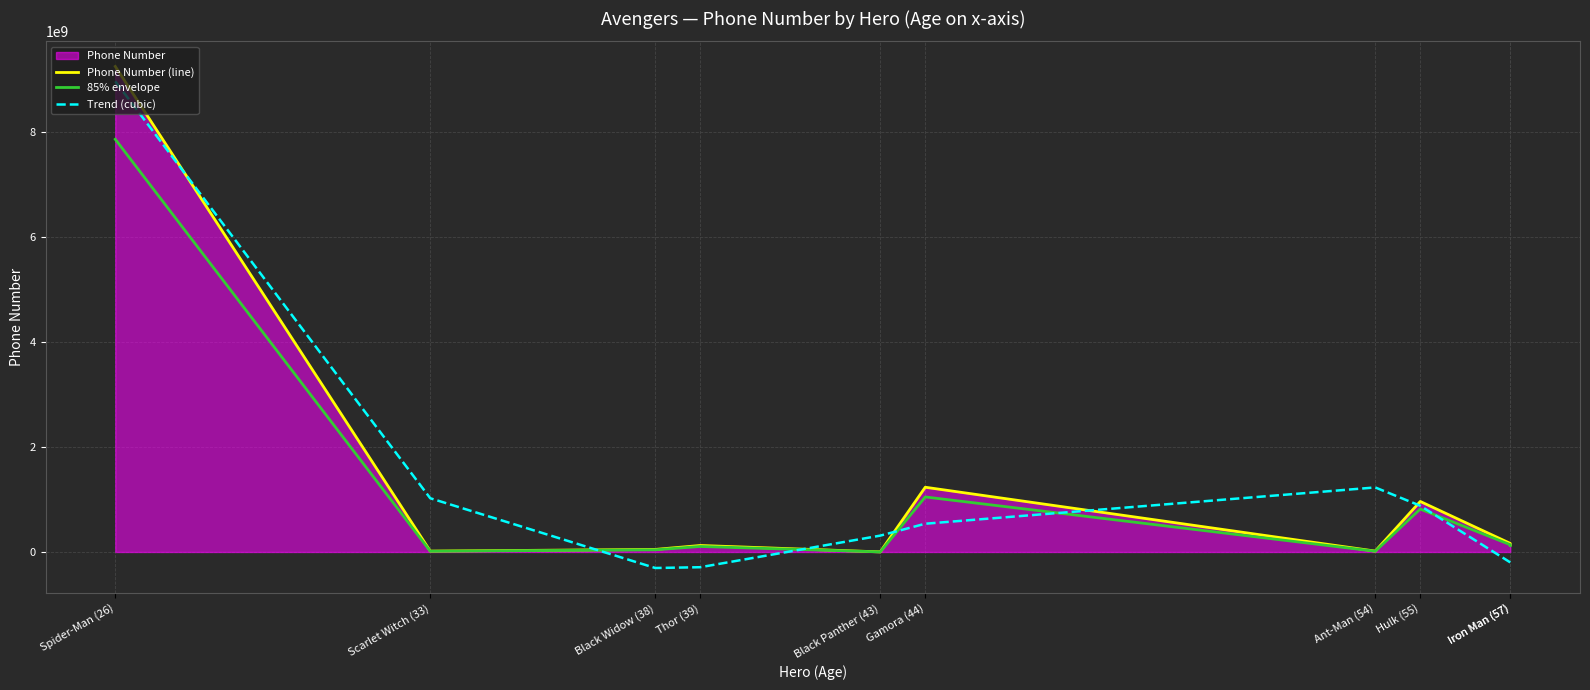

Which series has the largest range (max minus min)?

Trend (cubic)